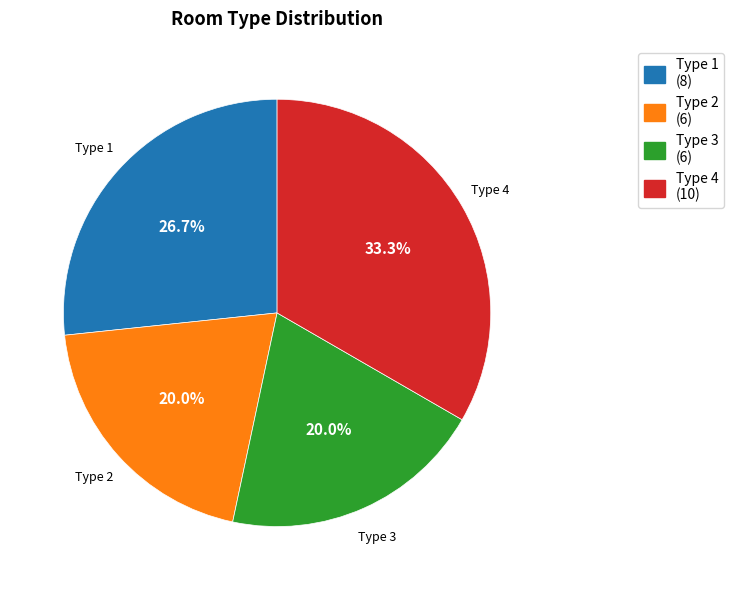

Which category has the biggest portion of the pie?

Type 4